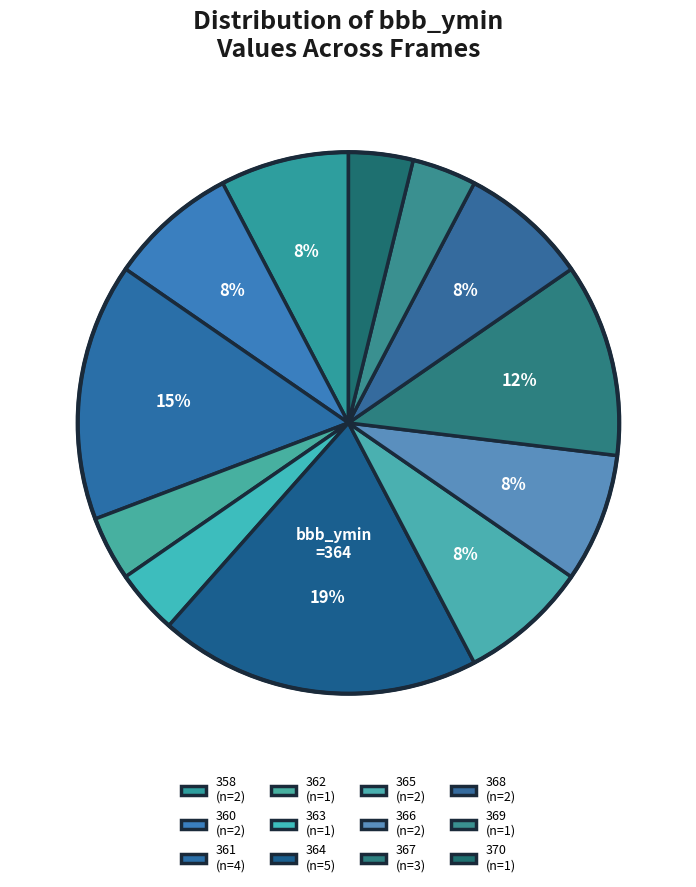

How many slices are in this pie chart?

12